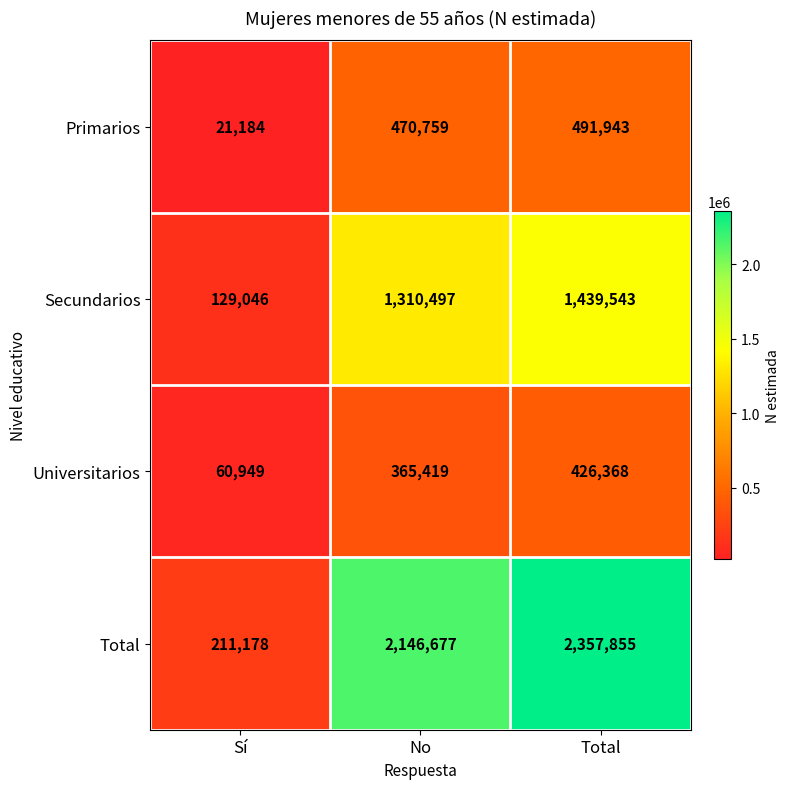

The Secundarios series shows 129046 at Sí. True or false?

True